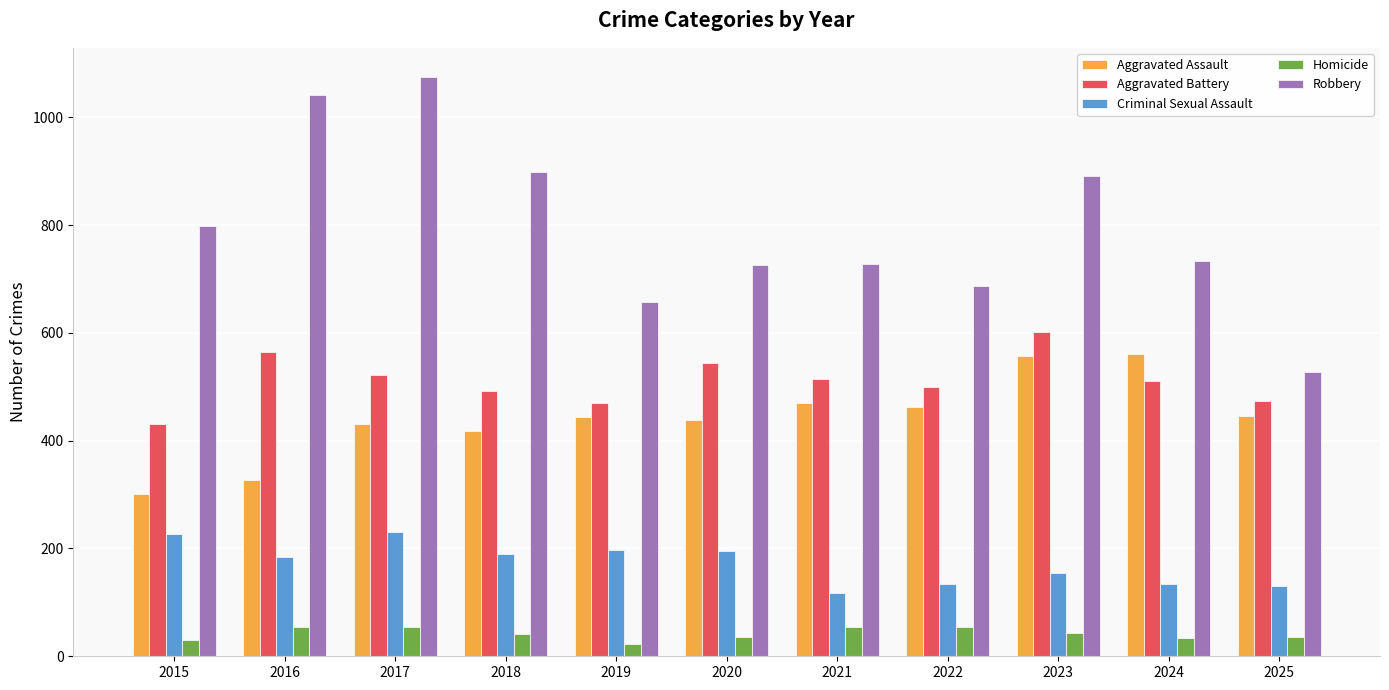

What is the approximate value of Aggravated Assault at 2025?

445